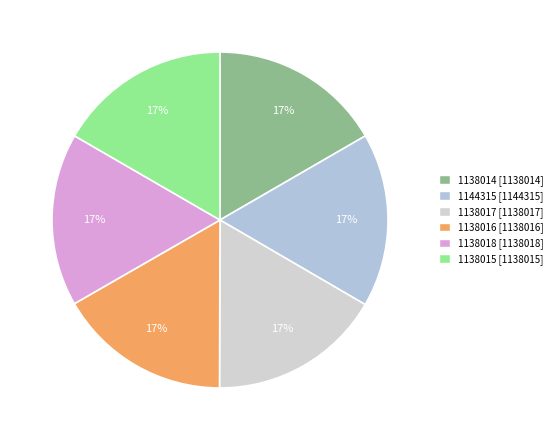

Does 1138014 represent more than half of the total?

No